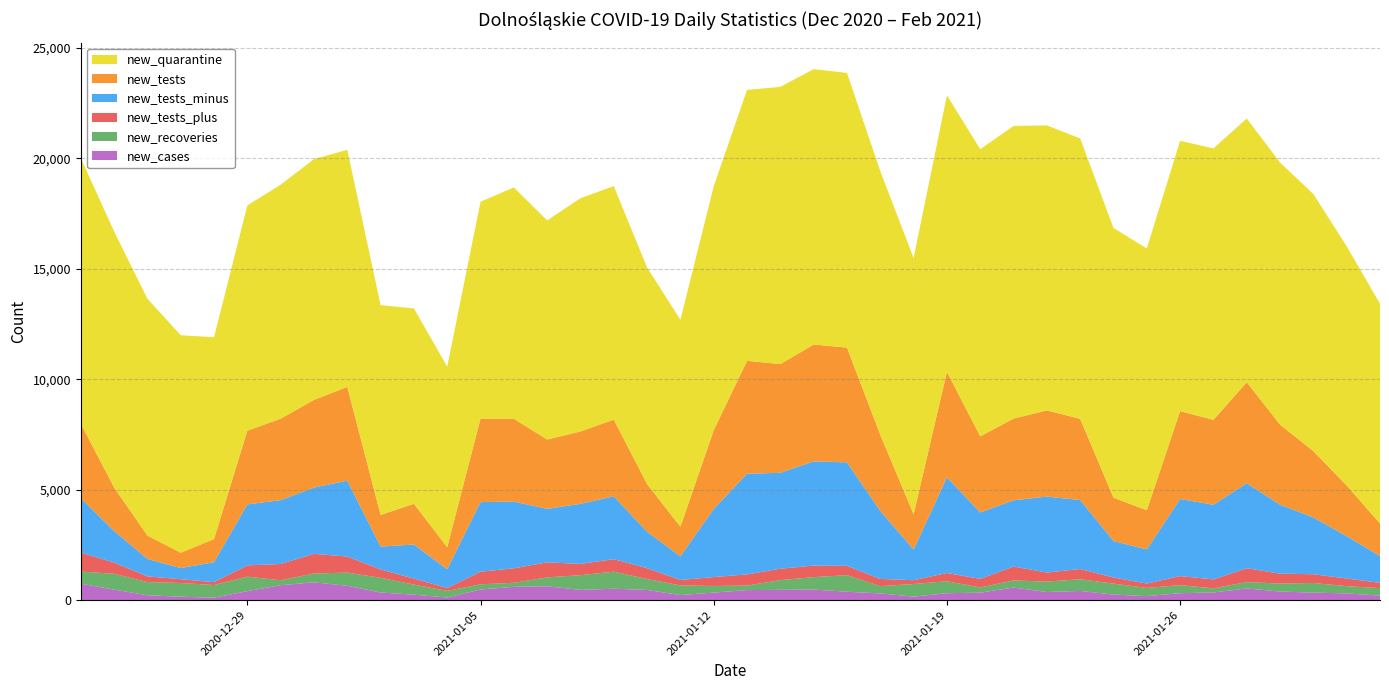

Reading left to right, list all the values displayed in this chart.

new_quarantine: 12025	11597	10726	9850	9142	10200	10596	10904	10738	9500	8847	8174	9822	10478	9922	10564	10577	9806	9372	11051	12267	12553	12472	12439	11942	11609	12522	13001	13251	12906	12699	12216	11853	12239	12292	11943	11867	11644	10829	9953
new_tests: 3379	1967	1060	692	1047	3336	3691	3970	4245	1436	1844	998	3780	3751	3139	3276	3471	2162	1341	3562	5115	4922	5290	5196	3444	1593	4774	3448	3701	3902	3675	1961	1774	3981	3845	4572	3625	3003	2295	1472
new_tests_minus: 2461	1436	788	507	903	2762	2890	3000	3436	1034	1544	852	3153	3019	2422	2720	2846	1648	1070	3086	4557	4344	4719	4687	3079	1389	4332	3006	2998	3439	3123	1651	1546	3490	3381	3851	3123	2570	1920	1212
new_tests_plus: 860	505	260	170	130	511	735	891	725	377	268	131	571	655	681	509	565	490	247	403	505	518	523	419	324	174	374	388	631	410	463	278	198	411	404	629	447	398	343	240
new_recoveries: 549	718	595	621	573	656	225	399	599	665	457	299	233	185	401	668	773	494	436	300	205	440	562	752	331	570	542	237	321	471	530	494	371	364	188	286	364	435	329	339
new_cases: 742	474	219	153	109	405	674	804	647	344	246	115	481	599	627	461	514	459	227	339	452	463	477	378	302	156	311	336	567	366	414	251	179	312	343	527	386	338	303	202